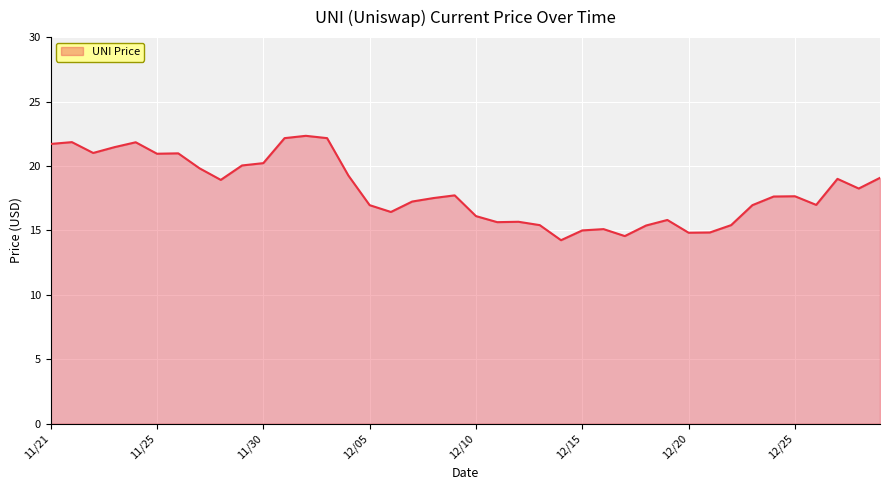

What is the greatest value displayed?

22.3